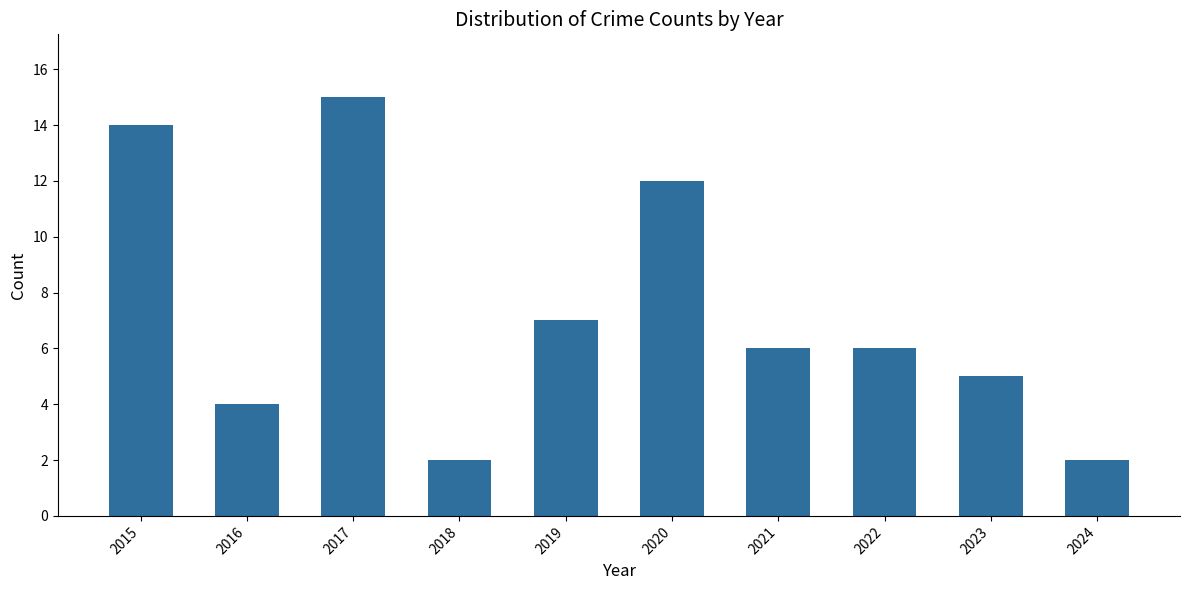

What is the difference between the second highest and second lowest values?

12